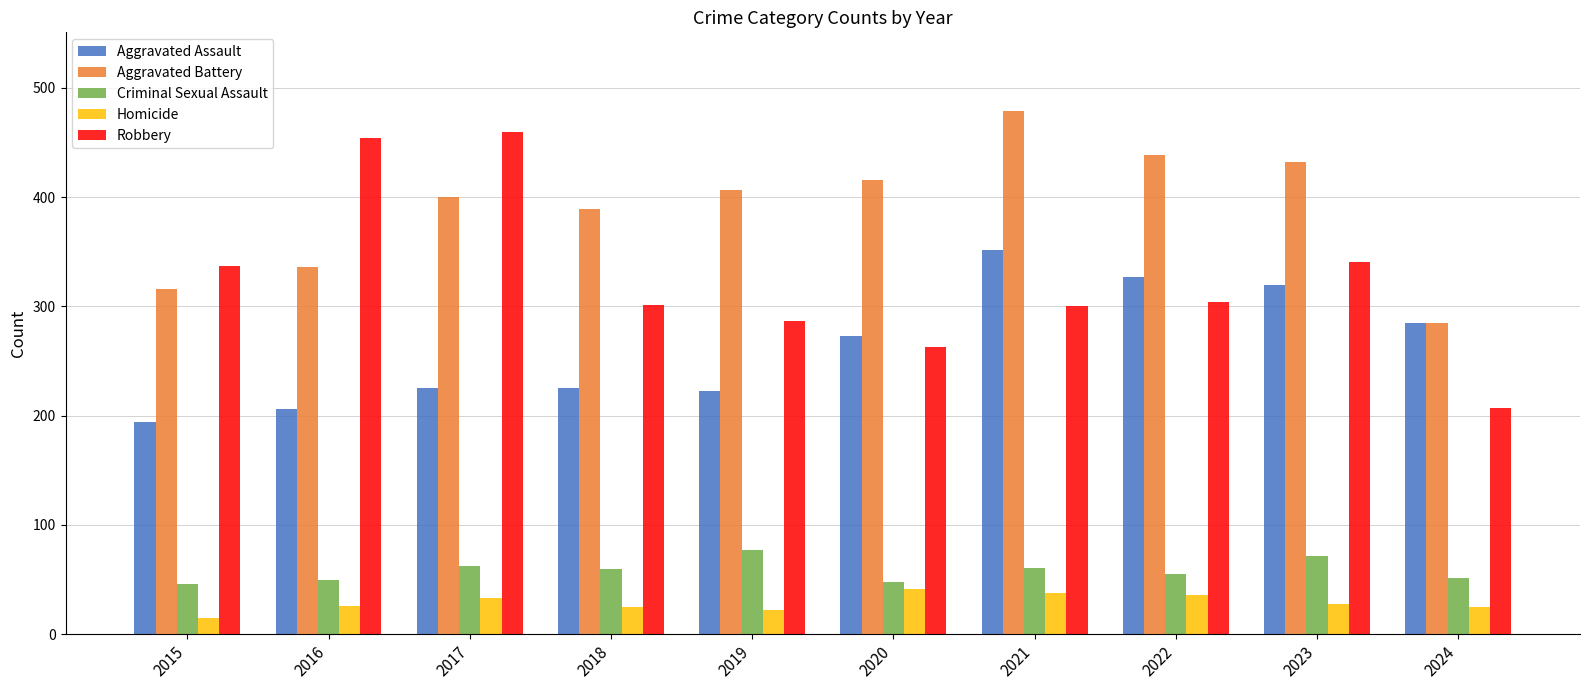

What is the value of the Aggravated Battery bar at the 9th from the left?

432